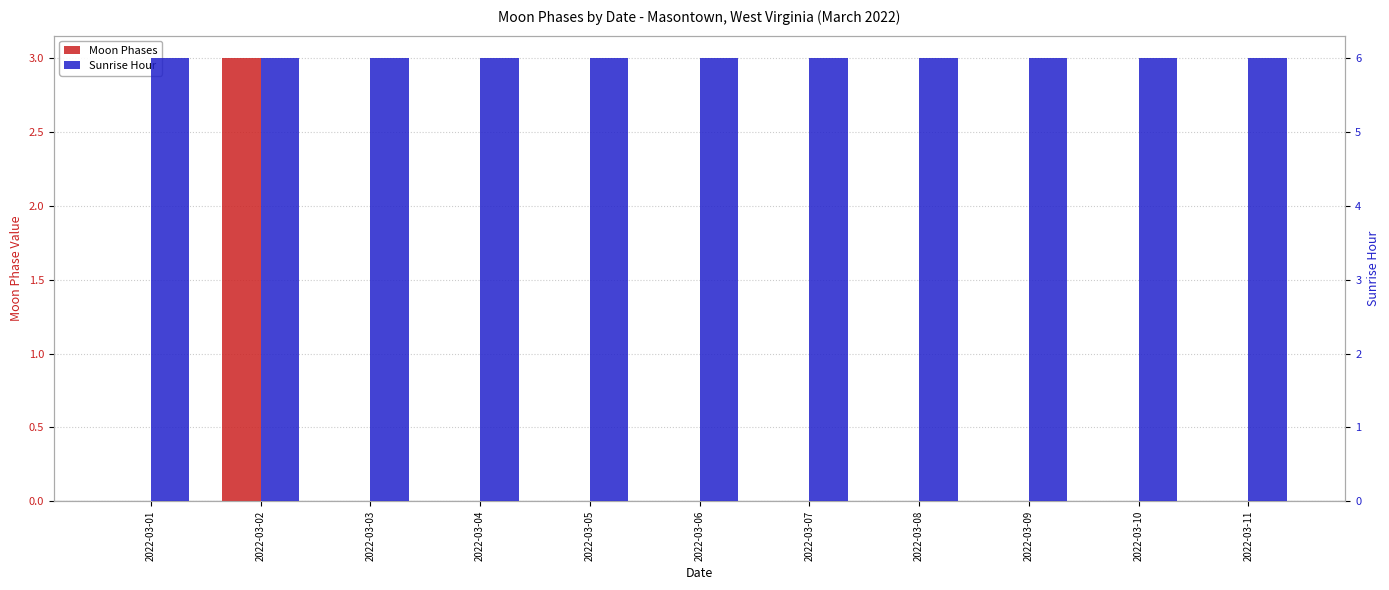

What is the total value across all series at 2022-03-01?

6